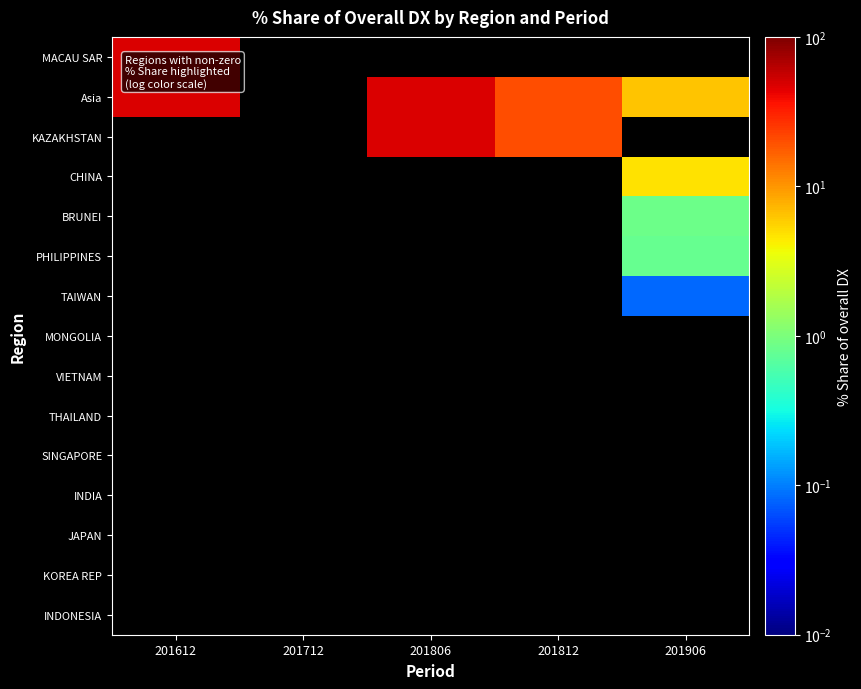

How many values in KAZAKHSTAN are above zero?

2